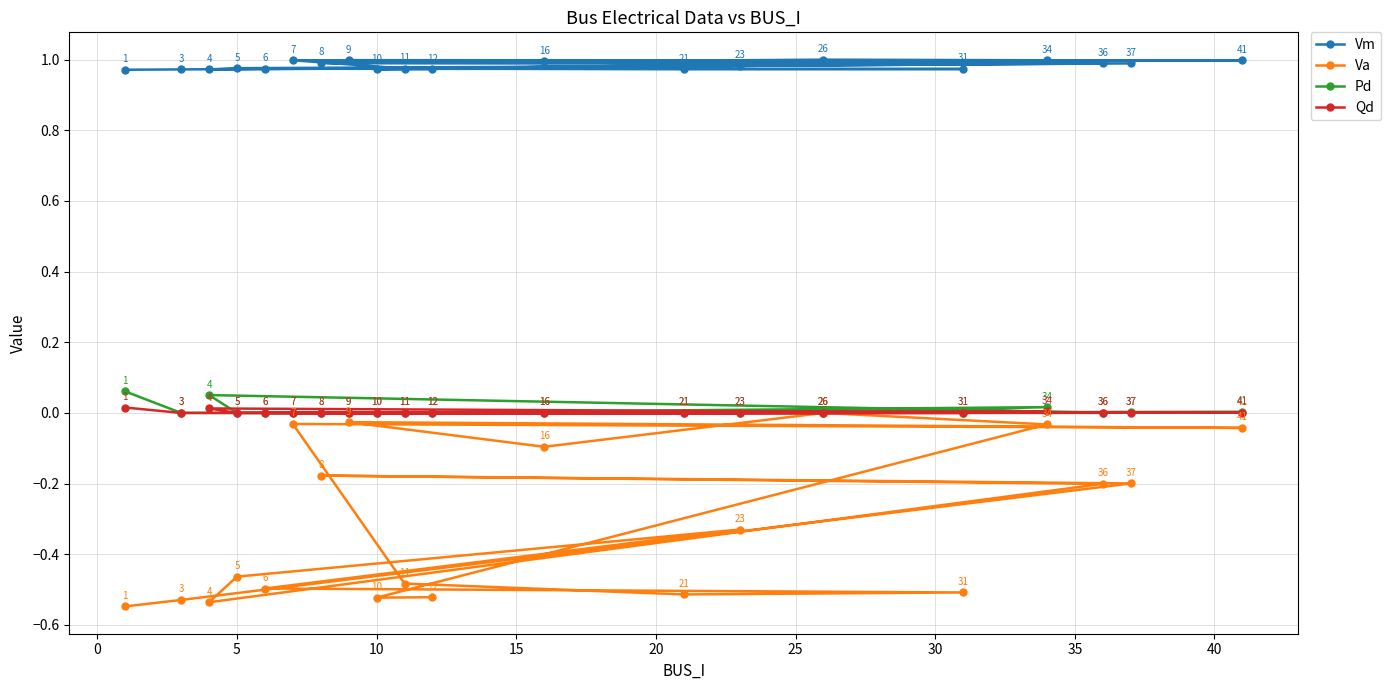

True or false: Pd has more than 0 interior local peaks.

True